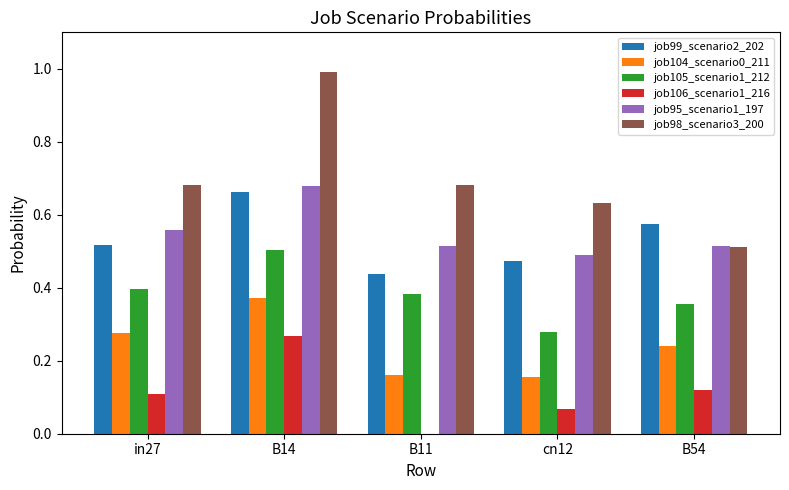

Is it true that job105_scenario1_212 equals 0.1 at cn12?

False